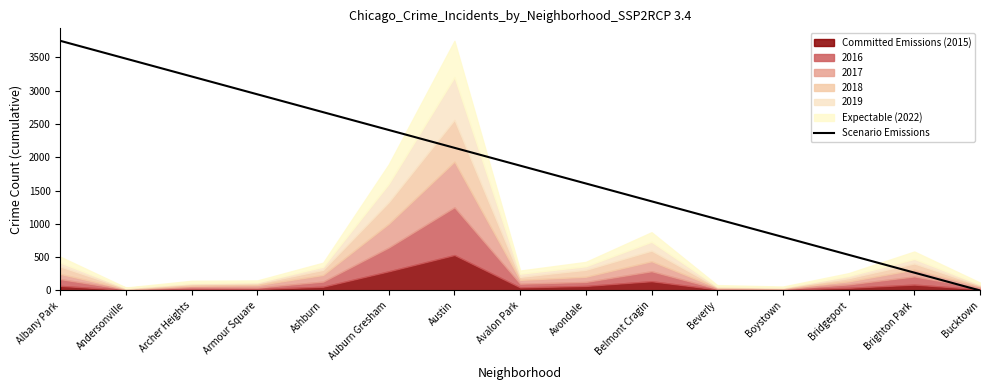

What is the sum of all values?

28110.0